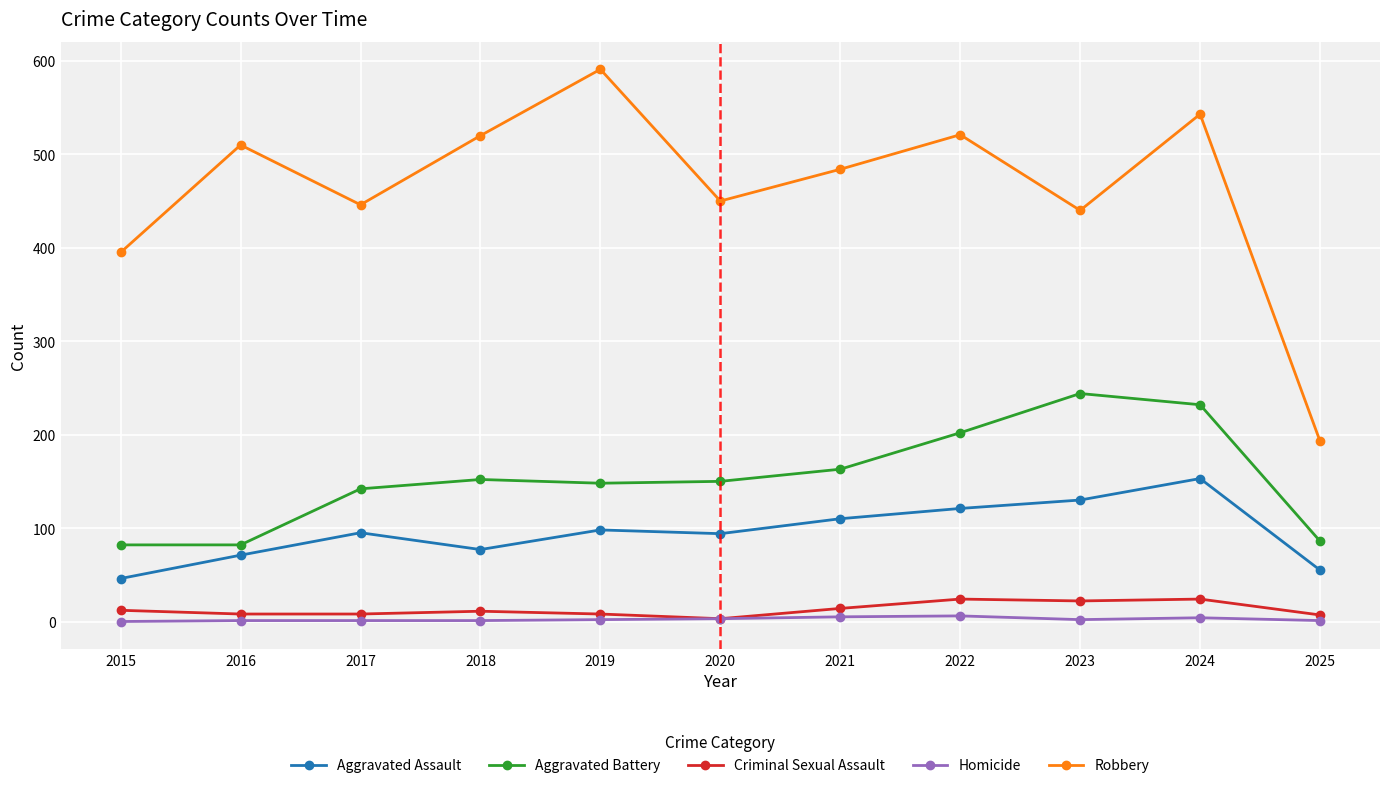

Between 2018 and 2022, which series saw the biggest shift?

Aggravated Battery